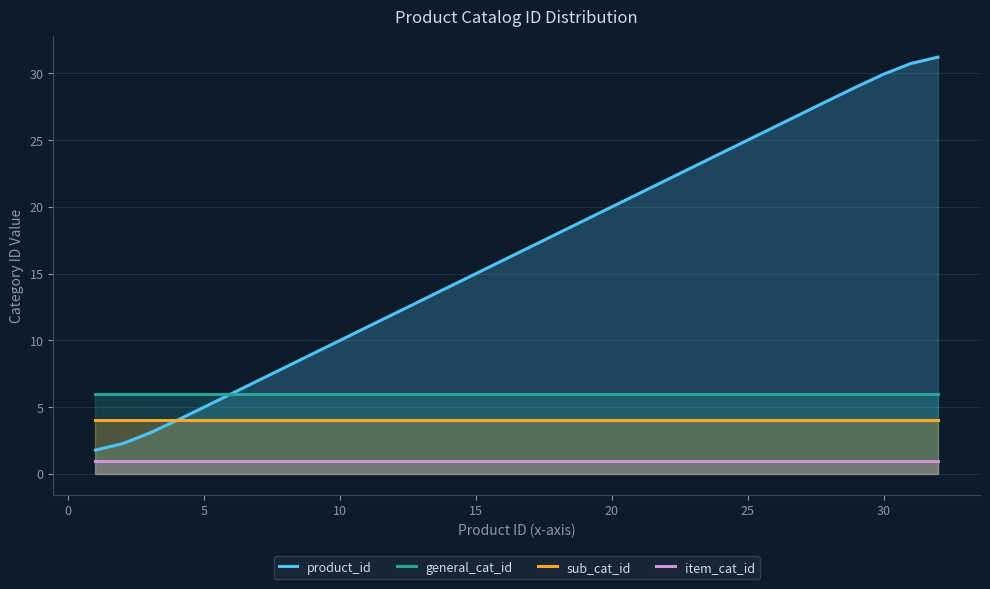

List the series in order of their peak value, highest first.

product_id, general_cat_id, sub_cat_id, item_cat_id